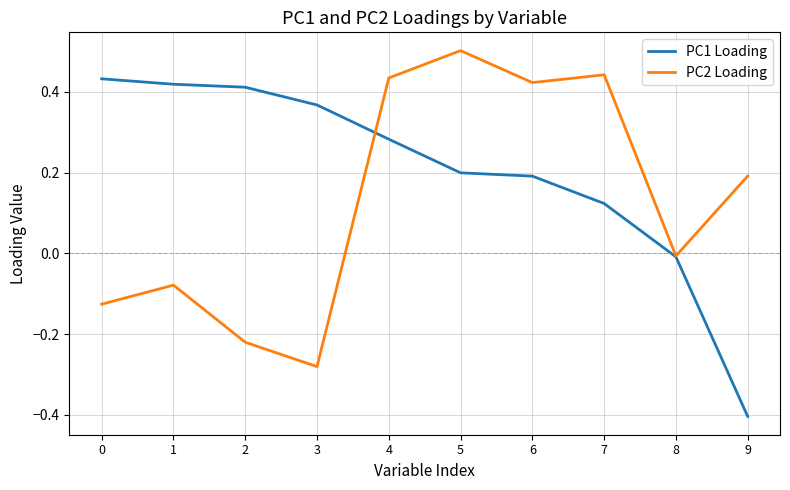

Which series ends up on top after the final intersection of PC1 Loading and PC2 Loading?

PC2 Loading